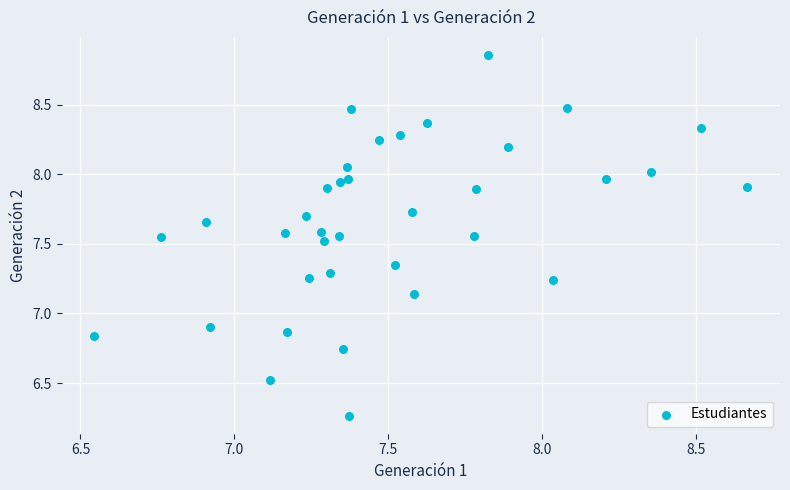

What is the range of Y values (max minus min)?

2.6